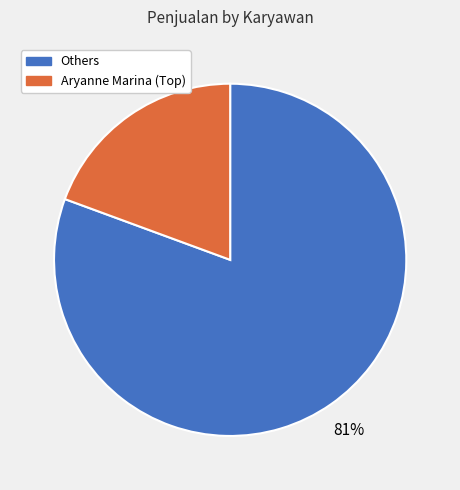

Is there a majority slice in this chart?

Yes